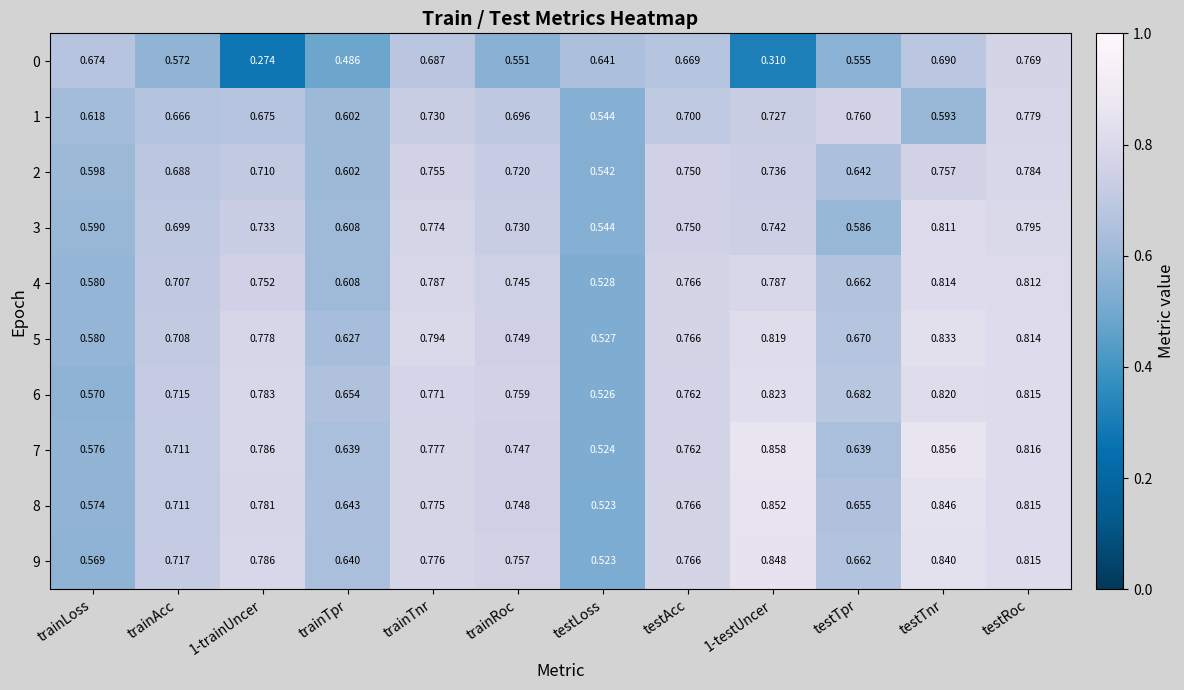

Which category has the lowest value in the 5 series?

testLoss